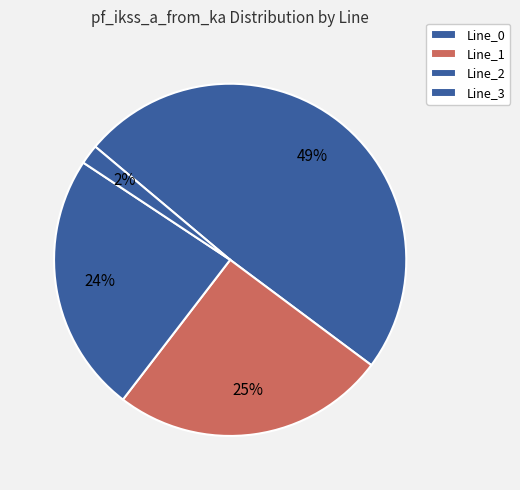

What percentage is the Line_2 slice, to the nearest percent?

24%